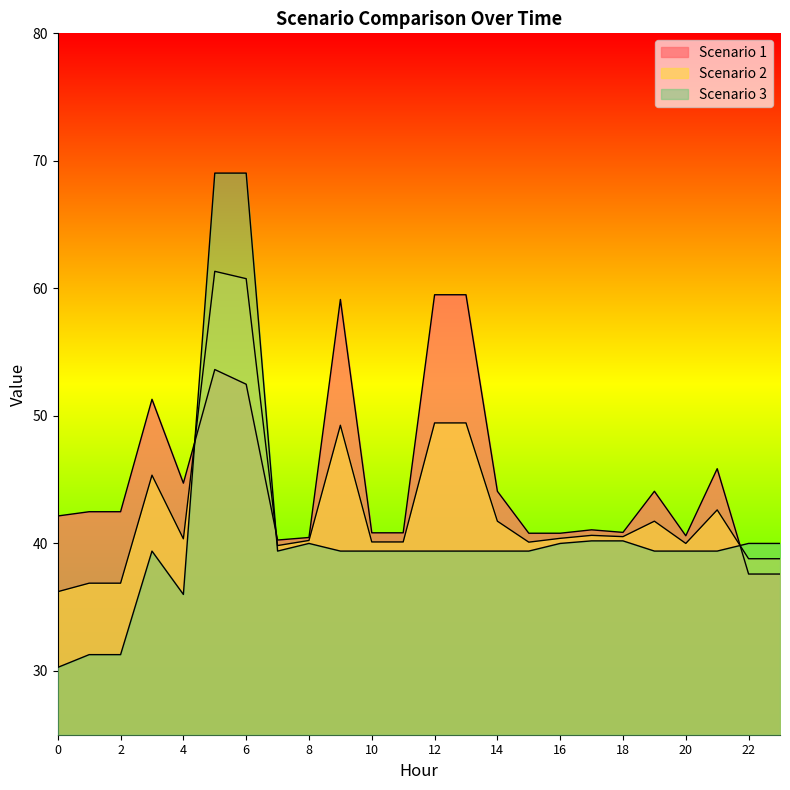

Rank the series at 6 from lowest to highest value.

Scenario 1, Scenario 2, Scenario 3